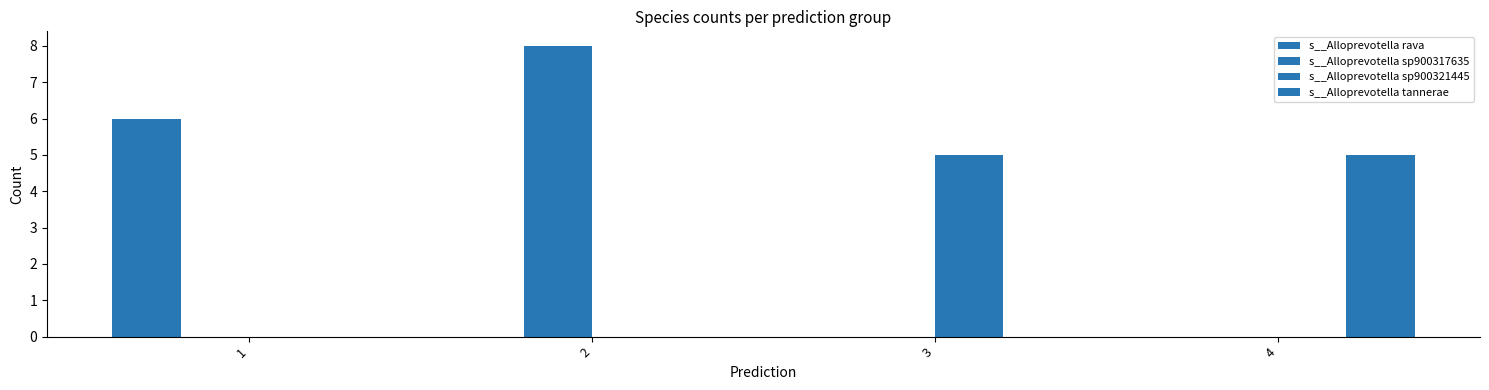

How many data points does each series have?

4